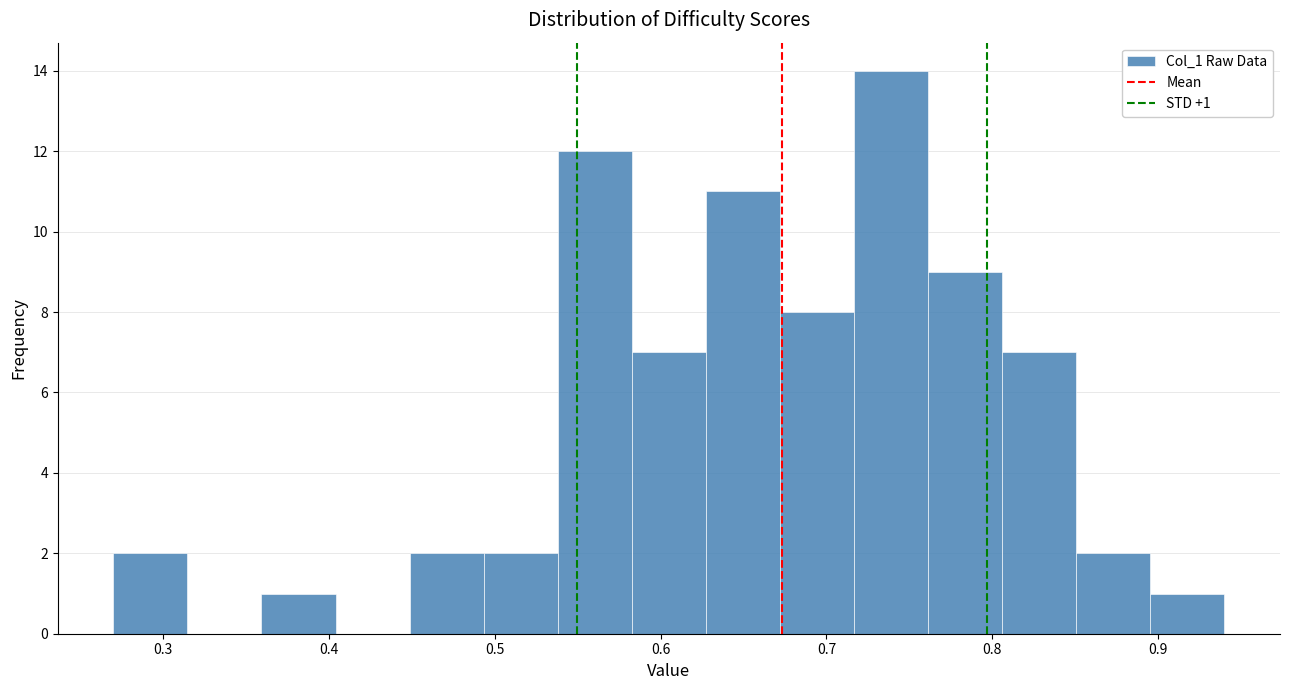

Which range on the x-axis has the tallest bar?

0.72 to 0.76